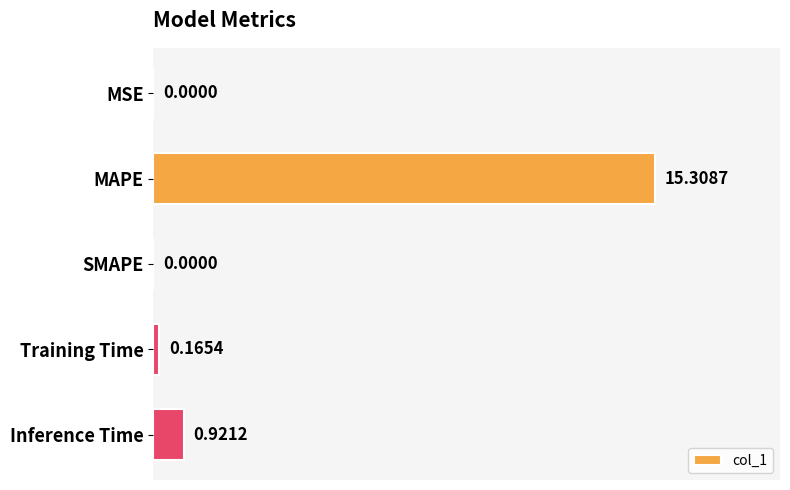

At which label is the value closest to 7?

Inference Time